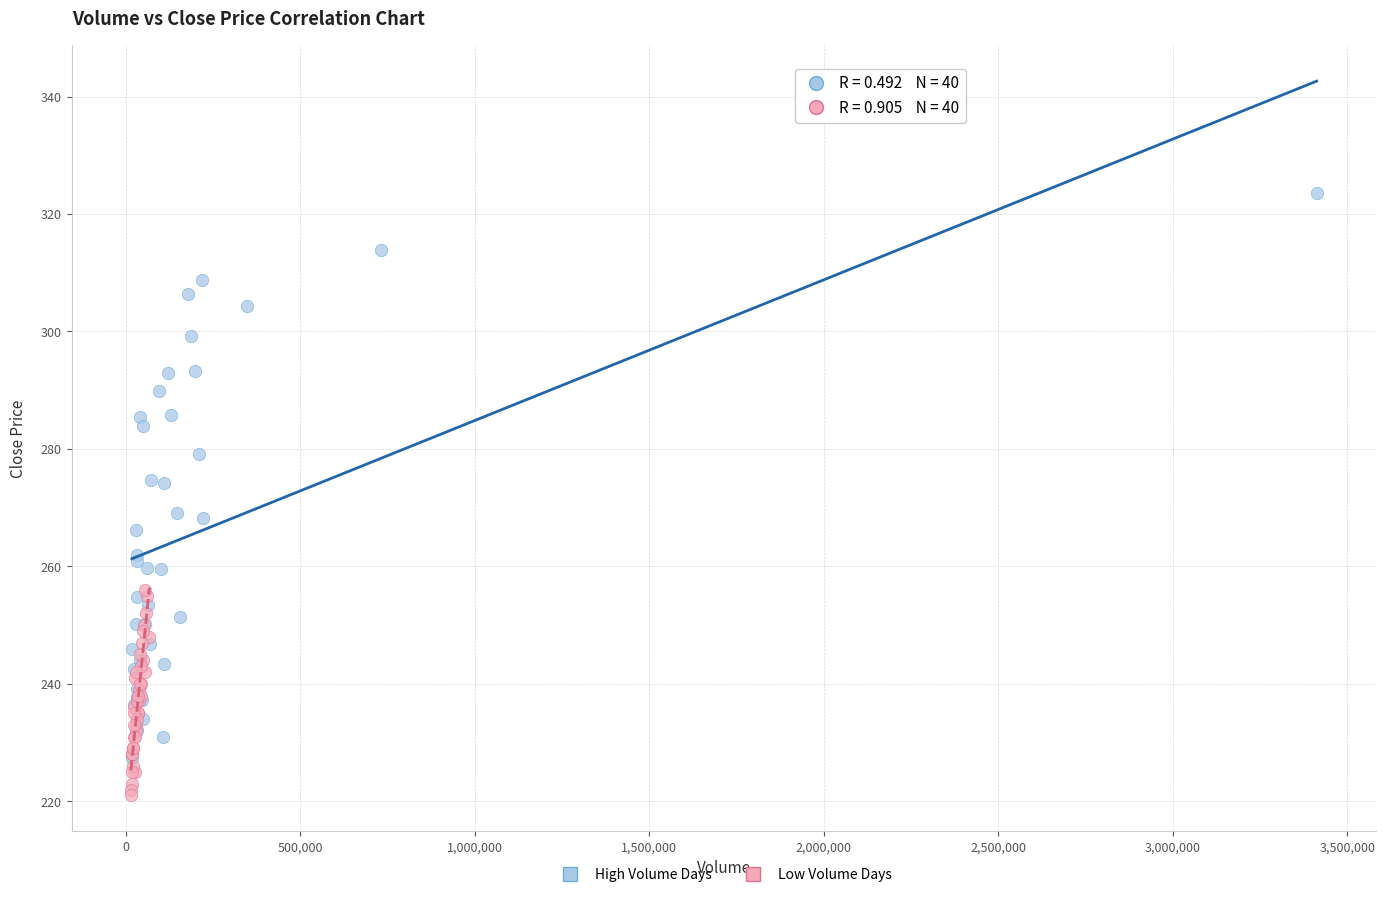

Which series has the largest Y range (max minus min)?

High Volume Days